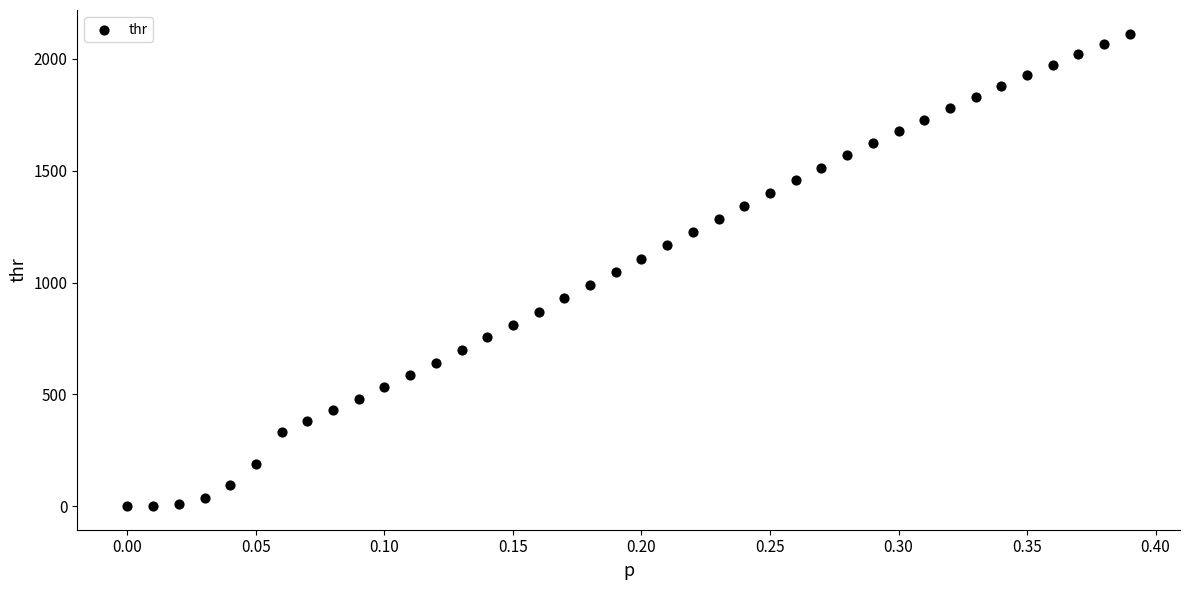

What is the range of X values (max minus min)?

0.4